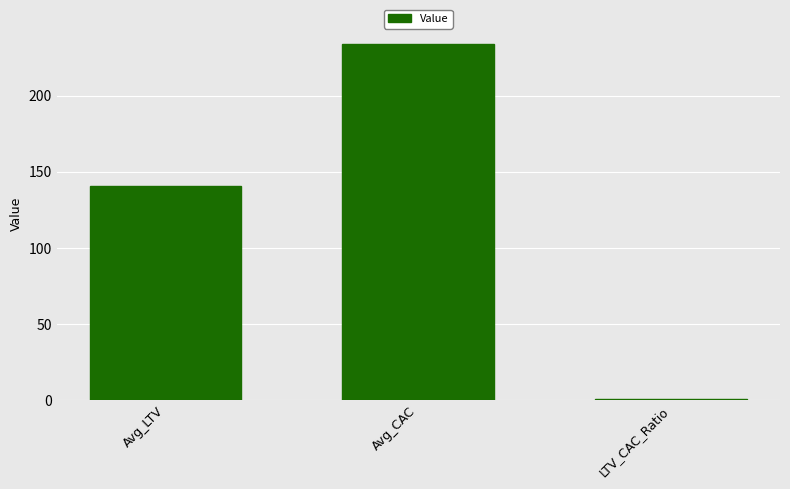

At which label does the data first exceed 140?

Avg_LTV